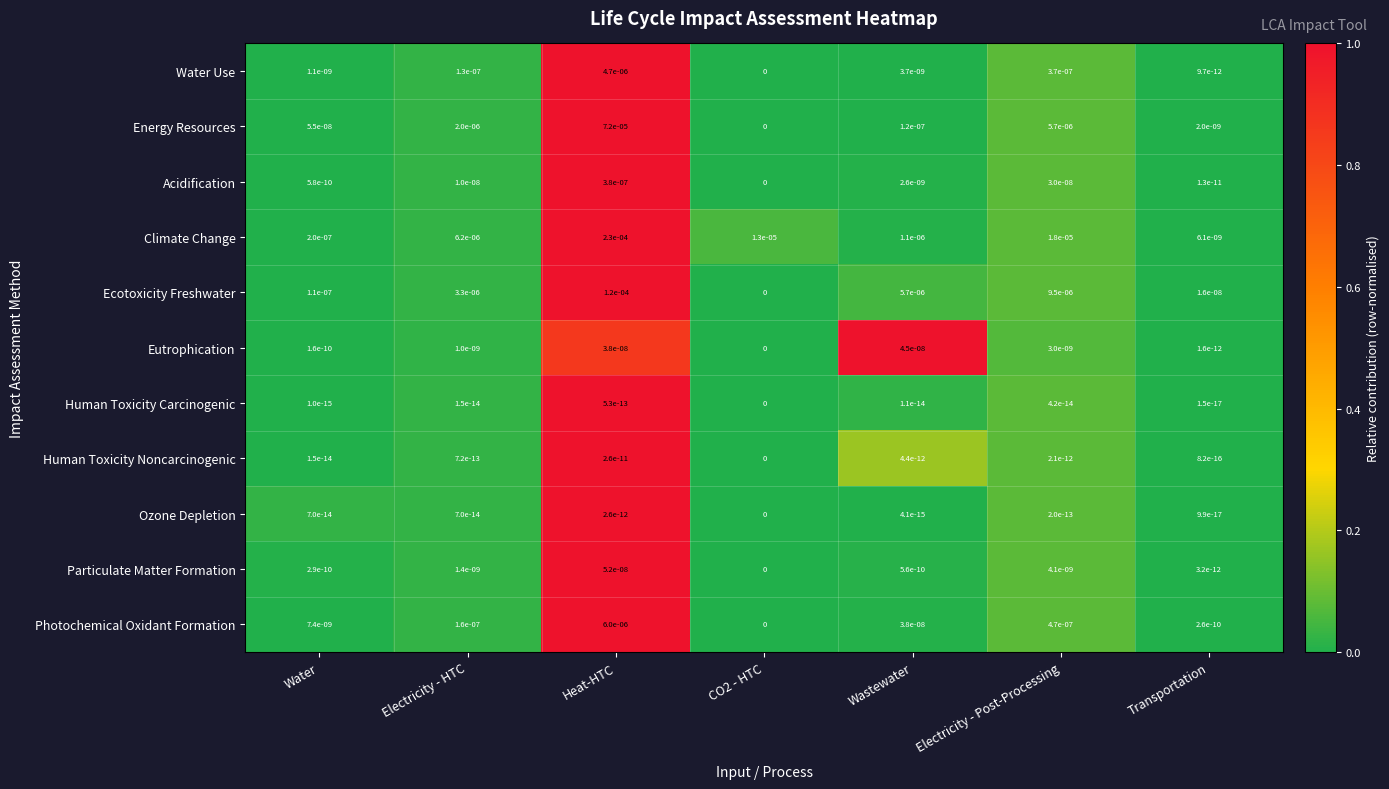

List the series in order of their peak value, lowest first.

Human Toxicity Carcinogenic, Ozone Depletion, Human Toxicity Noncarcinogenic, Eutrophication, Particulate Matter Formation, Acidification, Water Use, Photochemical Oxidant Formation, Energy Resources, Ecotoxicity Freshwater, Climate Change